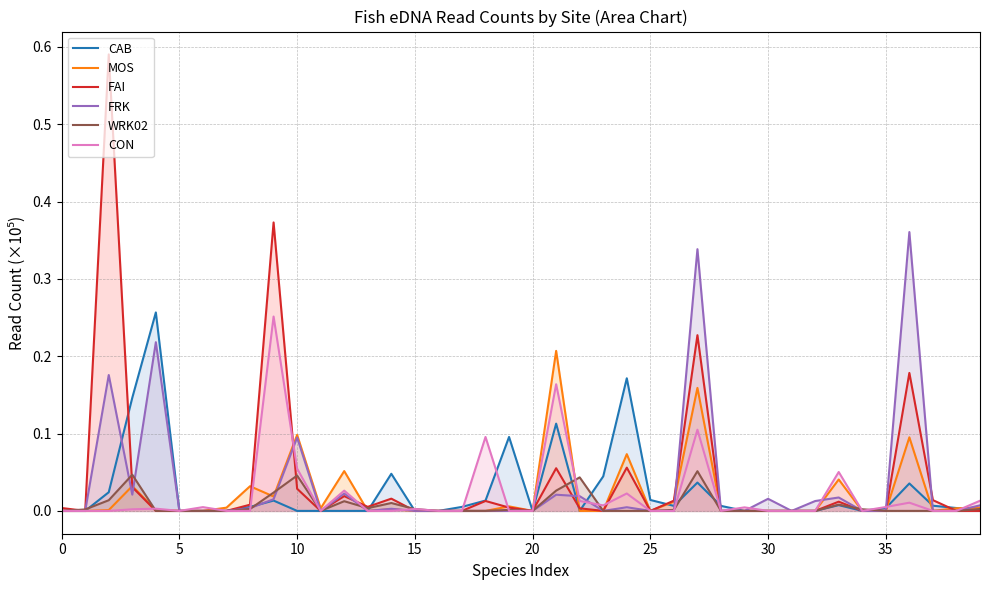

How many categories are shown in the chart?

40